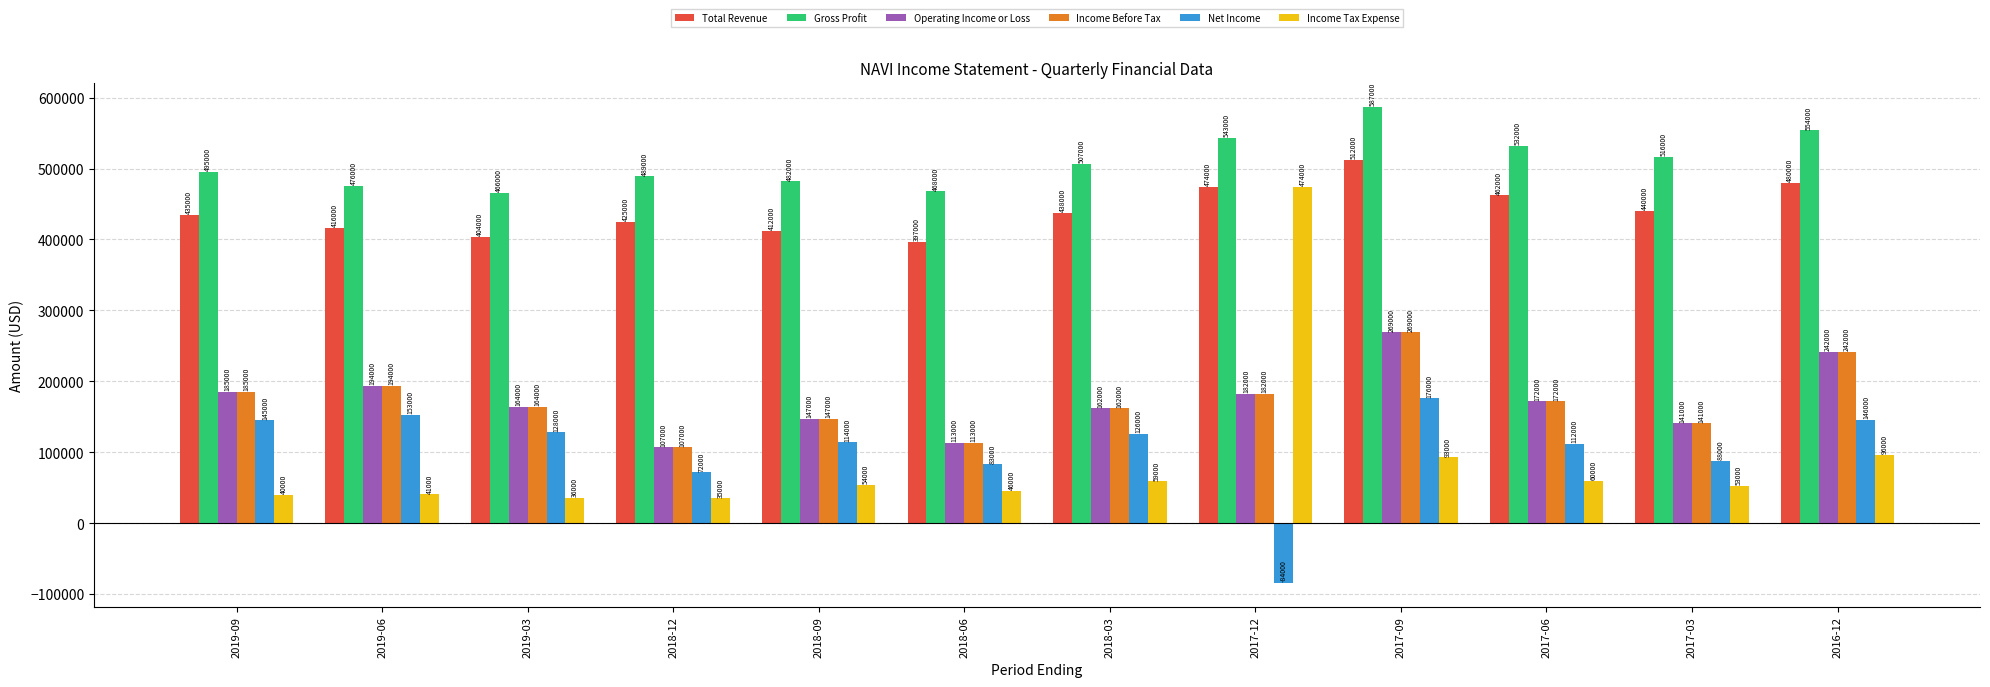

The Income Tax Expense series shows 84148 at 2018-03. True or false?

False